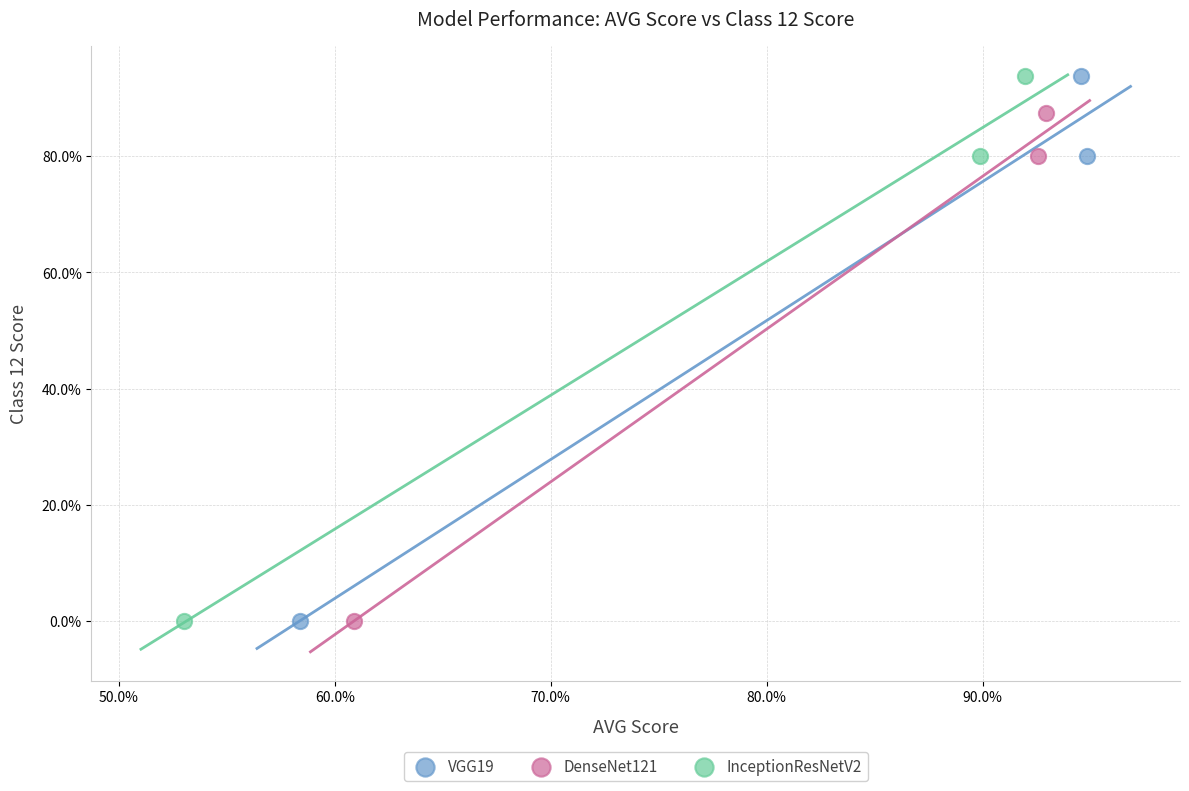

What are all the series names shown in the legend?

VGG19, DenseNet121, InceptionResNetV2